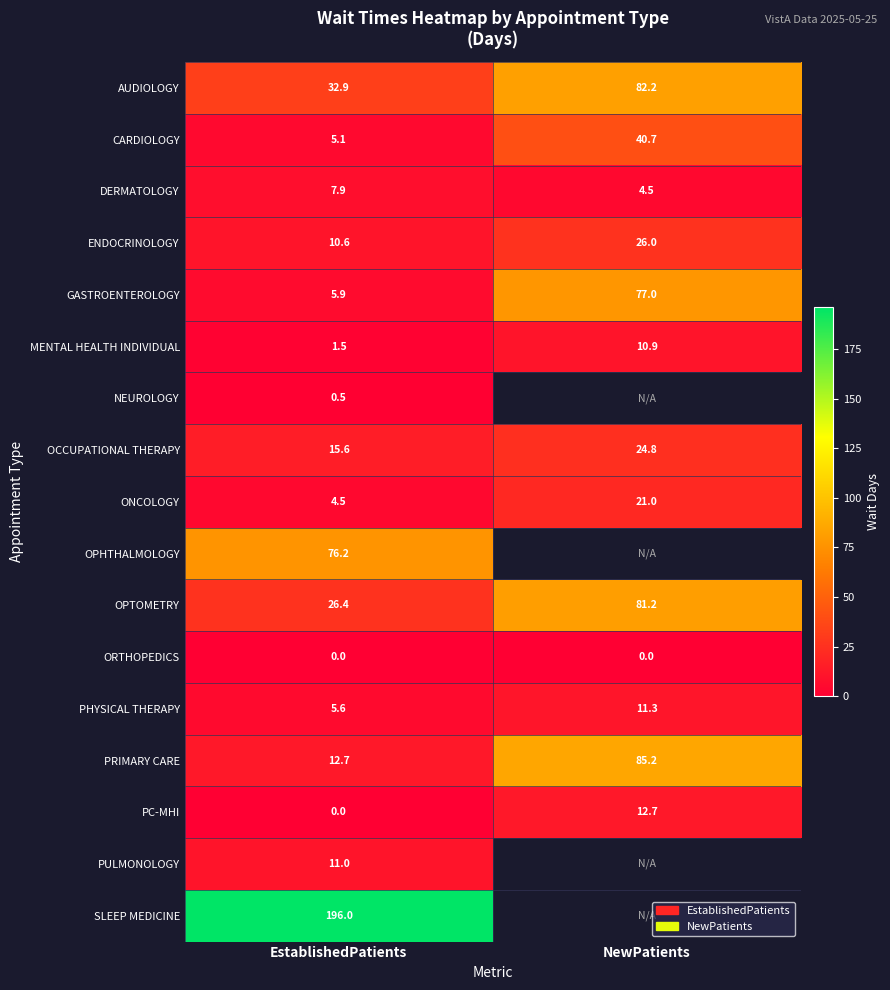

List the labels in order of CARDIOLOGY value, largest first.

NewPatients, EstablishedPatients